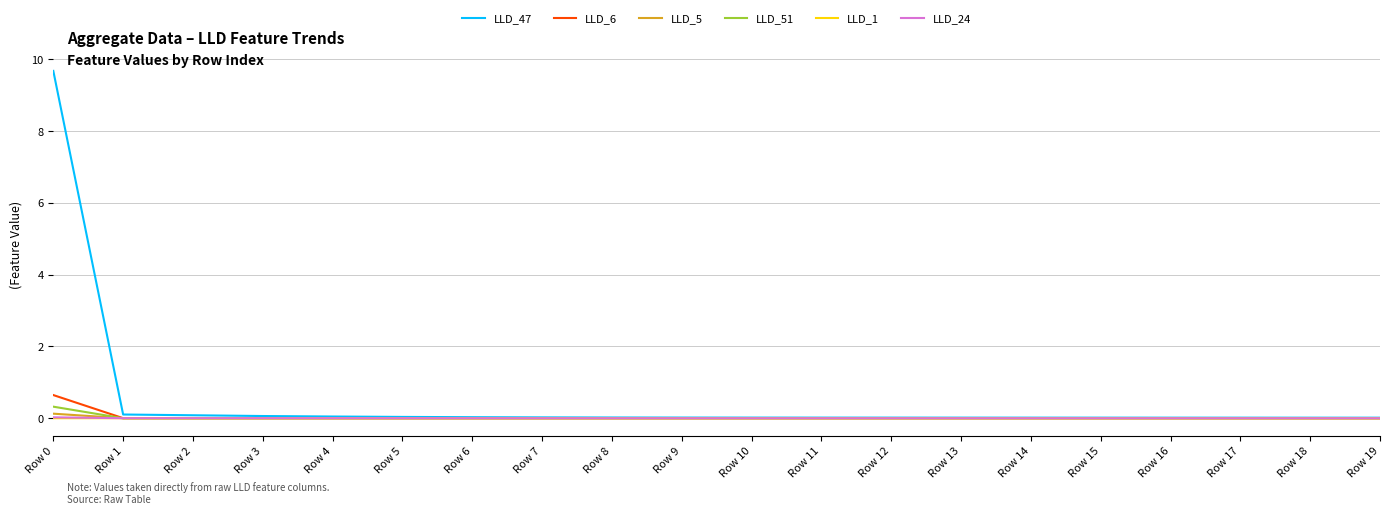

What are all the series names shown in the legend?

LLD_47, LLD_6, LLD_5, LLD_51, LLD_1, LLD_24